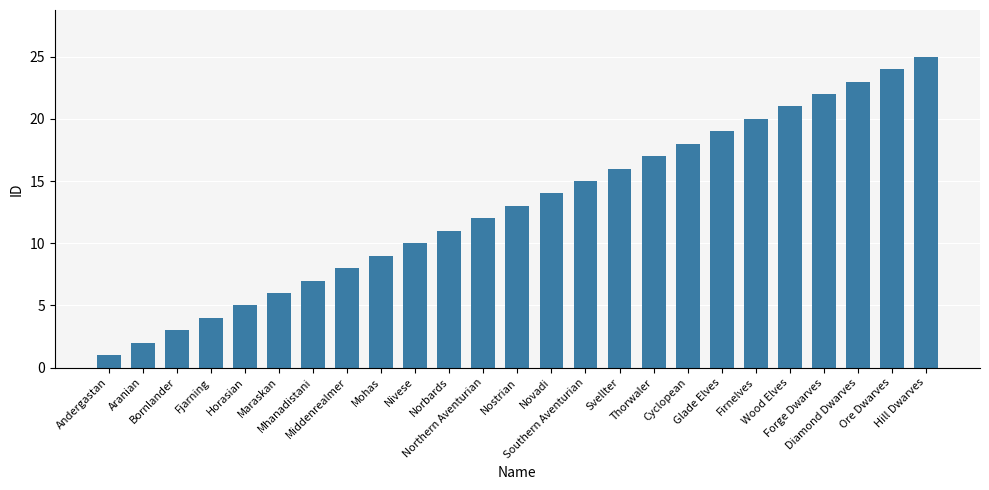

At which category does the chart reach its peak across all series?

Hill Dwarves